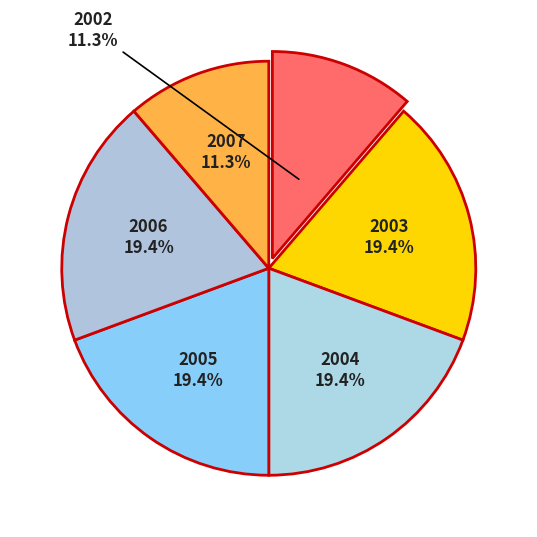

Count the number of slices in the pie.

6